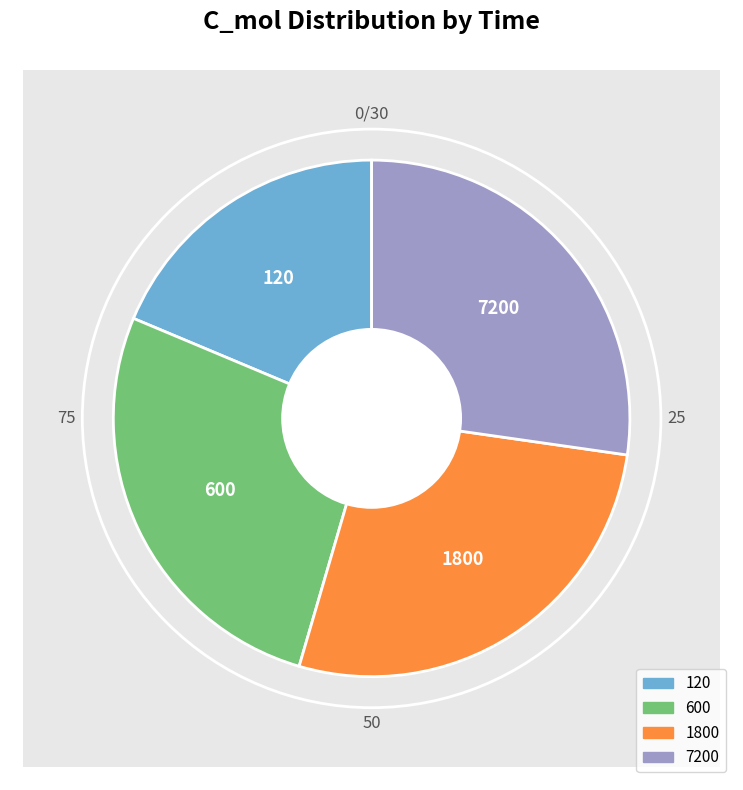

How many segments does this pie chart have?

4